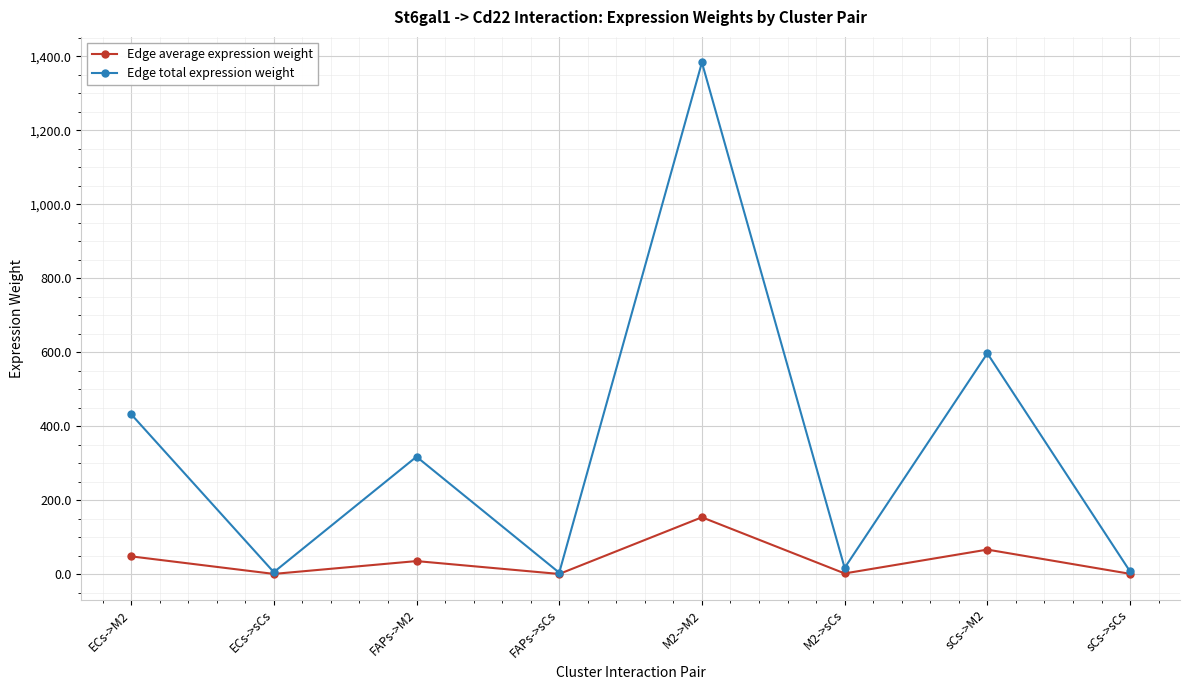

What is the value of the Edge average expression weight point at the 6th from the left?

1.9